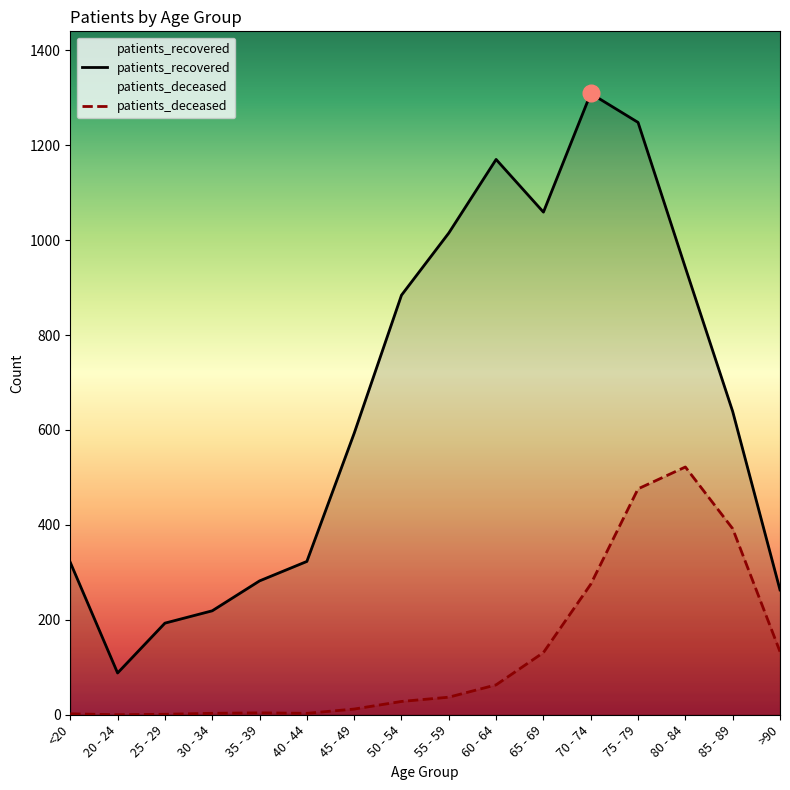

Which series changed the most between 45 - 49 and 70 - 74?

patients_recovered